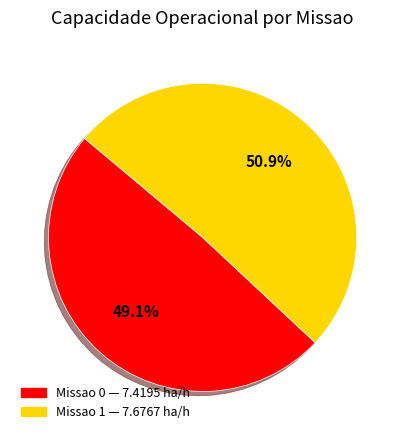

Does any single category account for the majority?

Yes